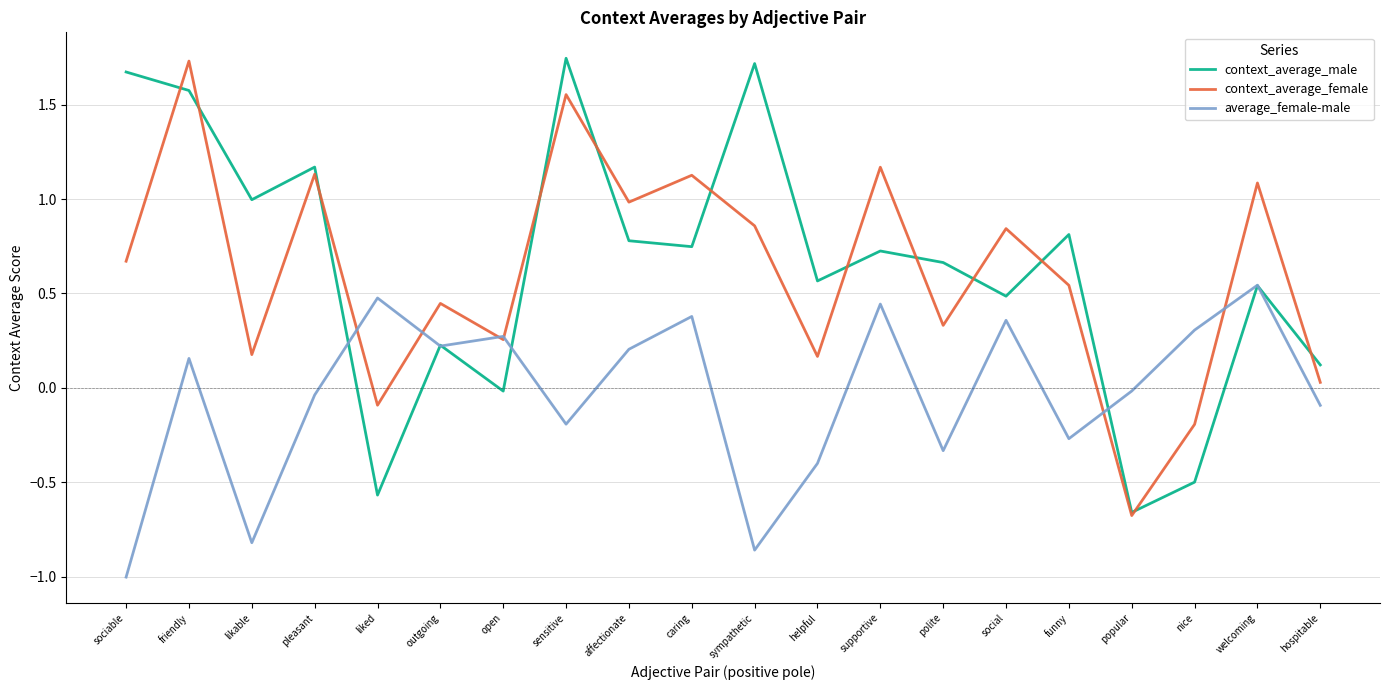

Is the value of context_average_male at funny greater than the value of context_average_female at helpful?

Yes